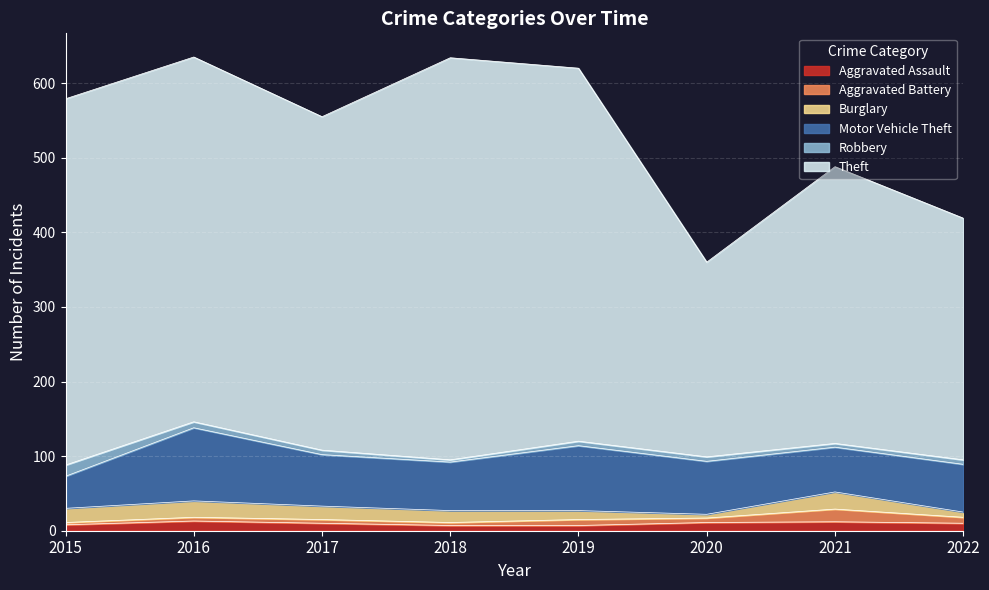

True or false: Aggravated Assault has a value of 7 at 2021.

False